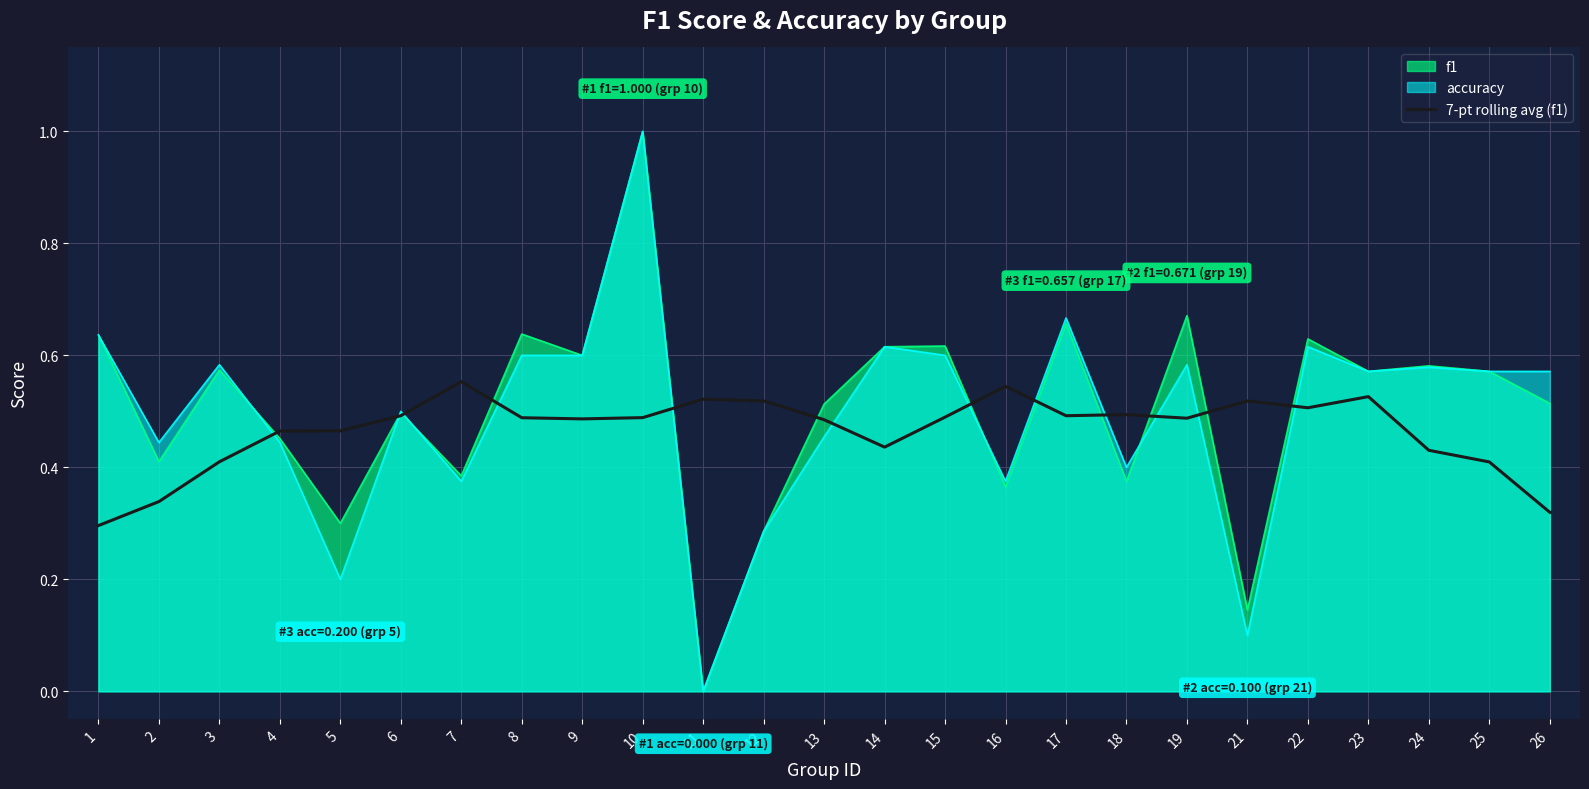

How many lines are shown in the chart?

3